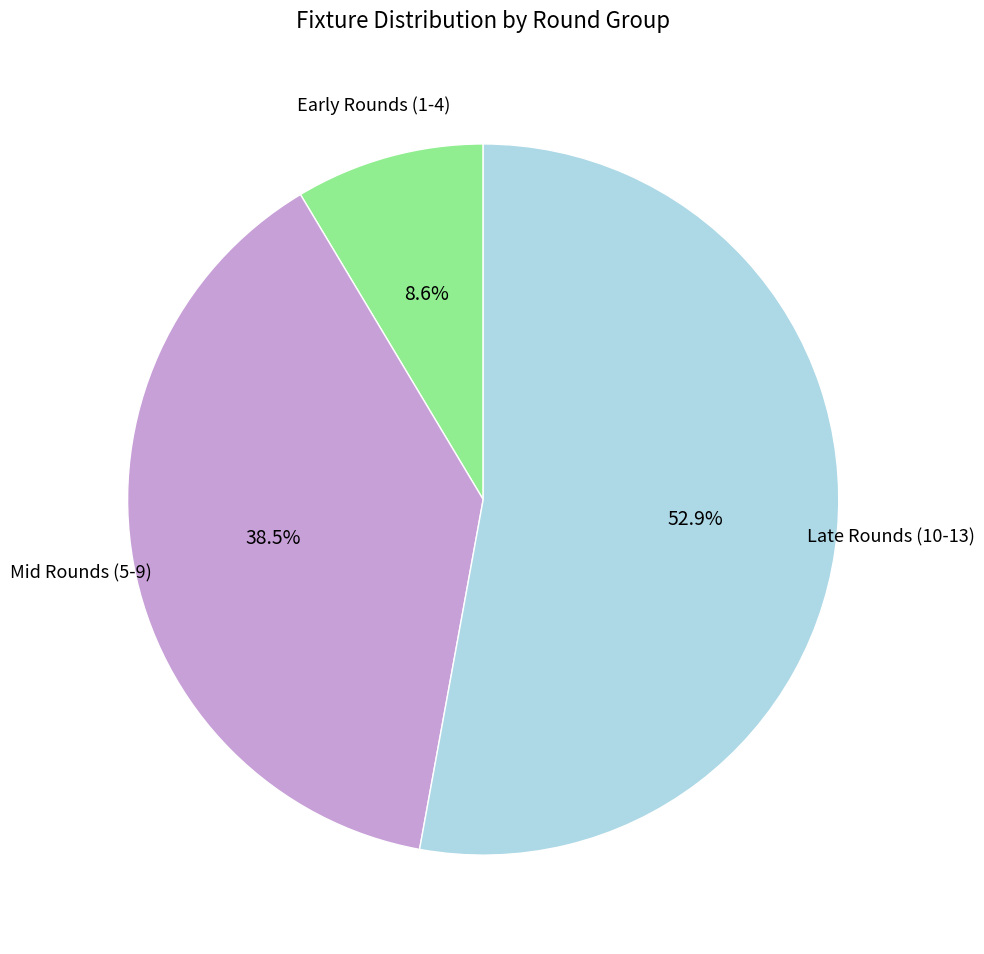

Is there any slice that represents more than half of the pie?

Yes